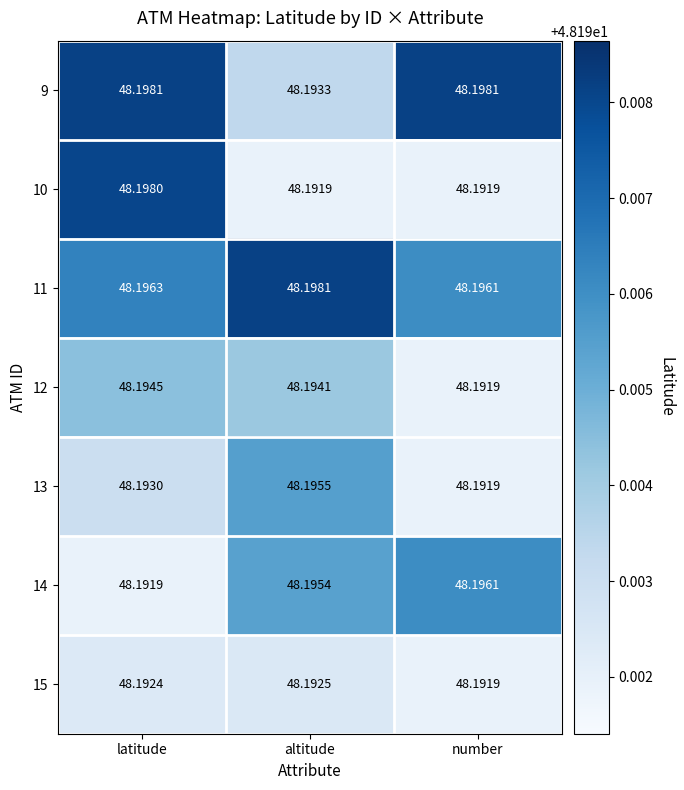

At which label does 13 reach its minimum?

number